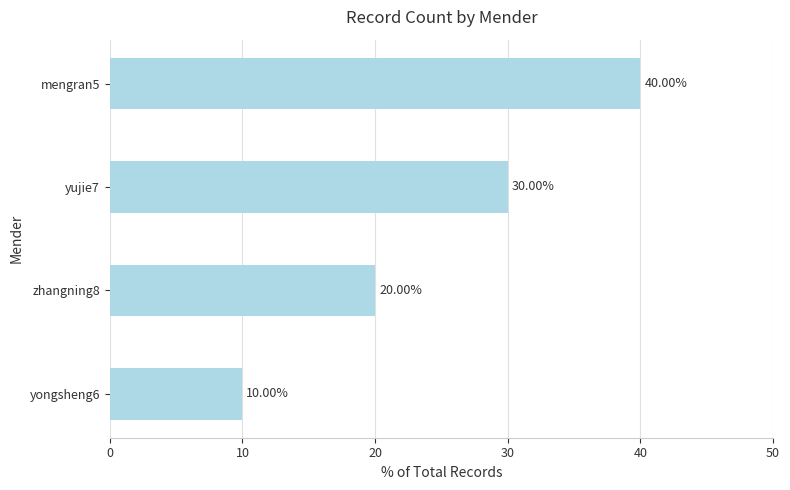

Are the bars horizontal?

Yes